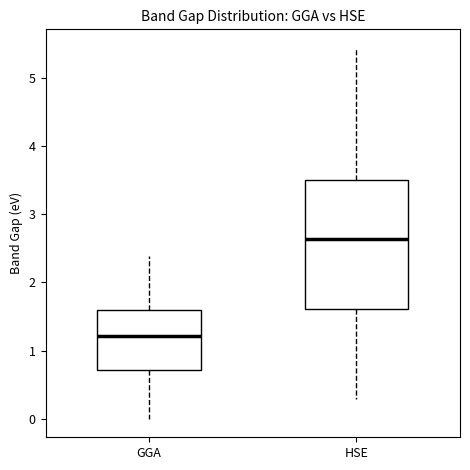

Reading left to right, transcribe this box plot: for each box, give where its median line is, the range the box spans, and where its two whiskers end, as read against the y-axis. The values are not printed on the chart, so give them approximately, as read against the axis.

GGA: median 1.2, box 0.7 to 1.6, whiskers 0.0 to 2.4
HSE: median 2.6, box 1.6 to 3.5, whiskers 0.3 to 5.4